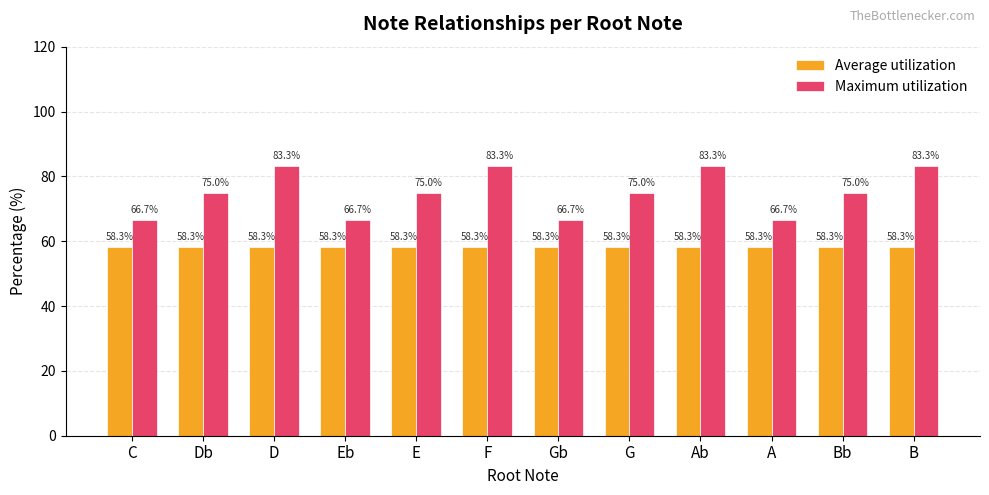

Which series has the largest range (max minus min)?

Maximum utilization